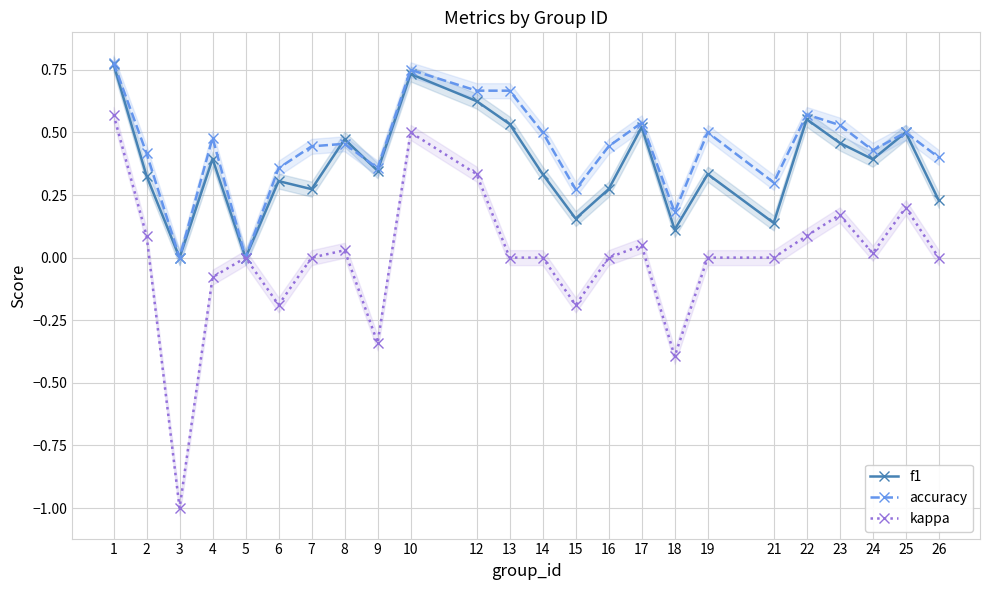

What is the value of the f1 point at the 14th from the left?

0.2